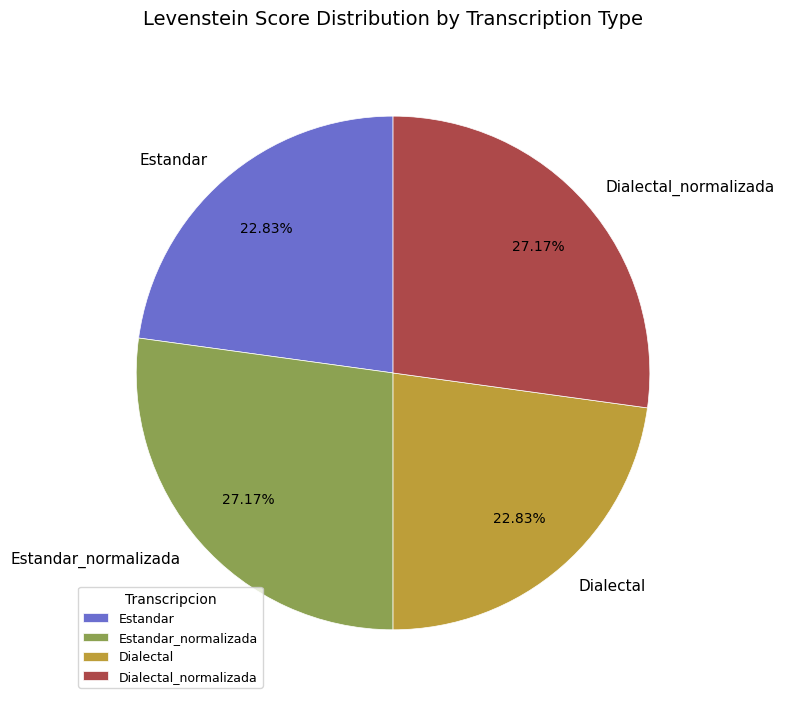

What portion of the pie excludes Dialectal?

77.2%